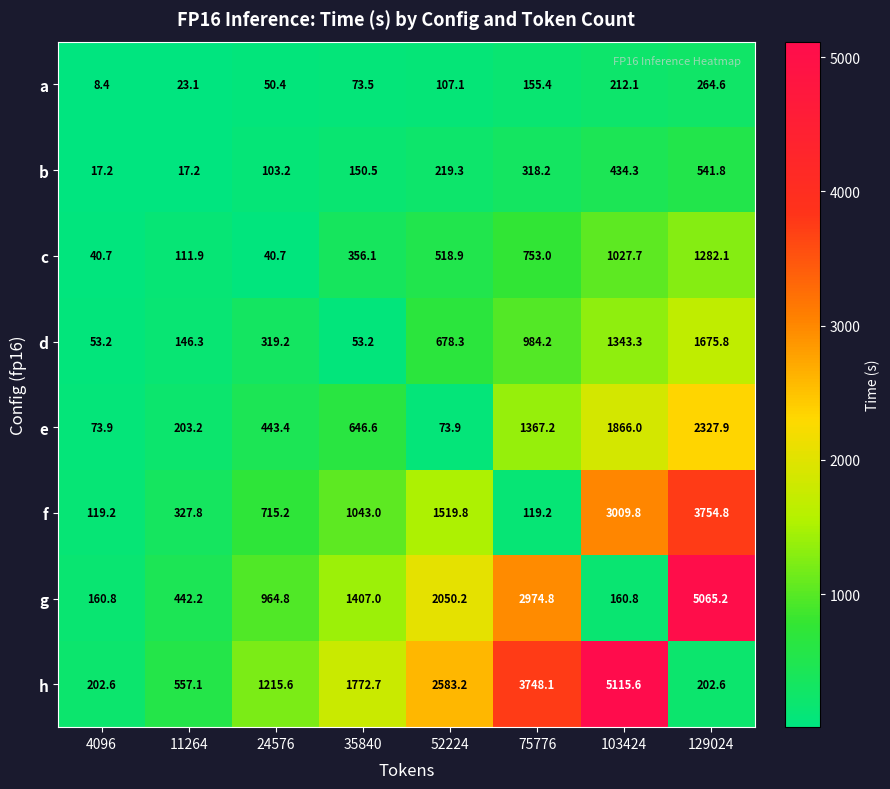

Which series has the largest total across all categories?

h